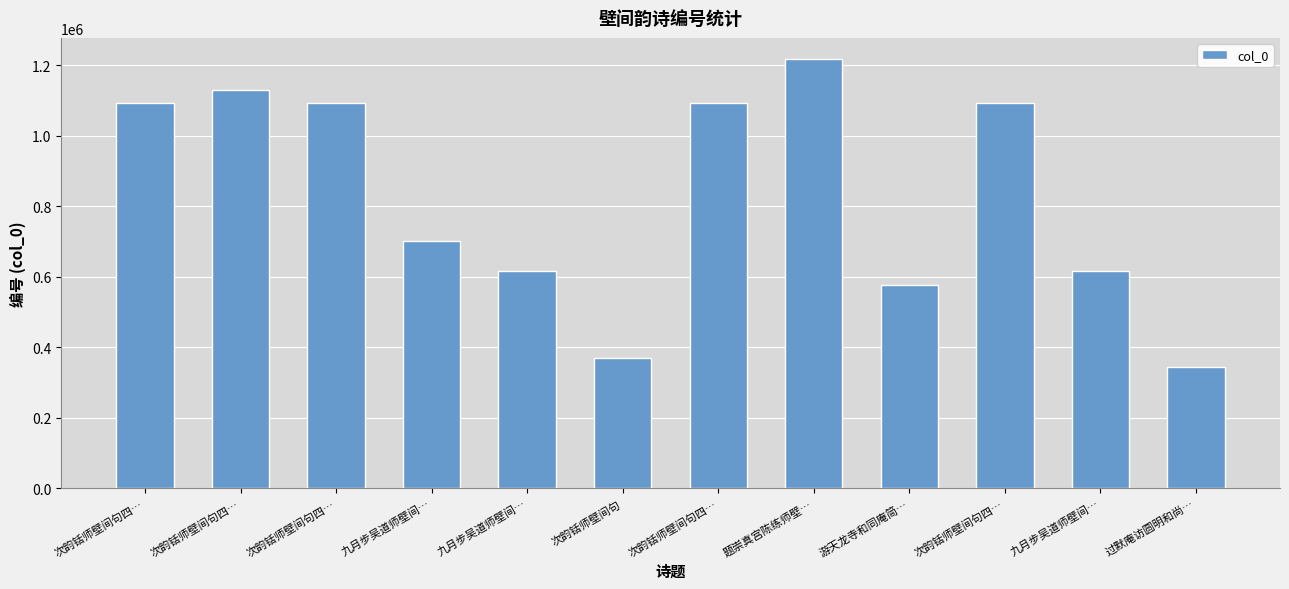

What is the sum of all values?

9954901